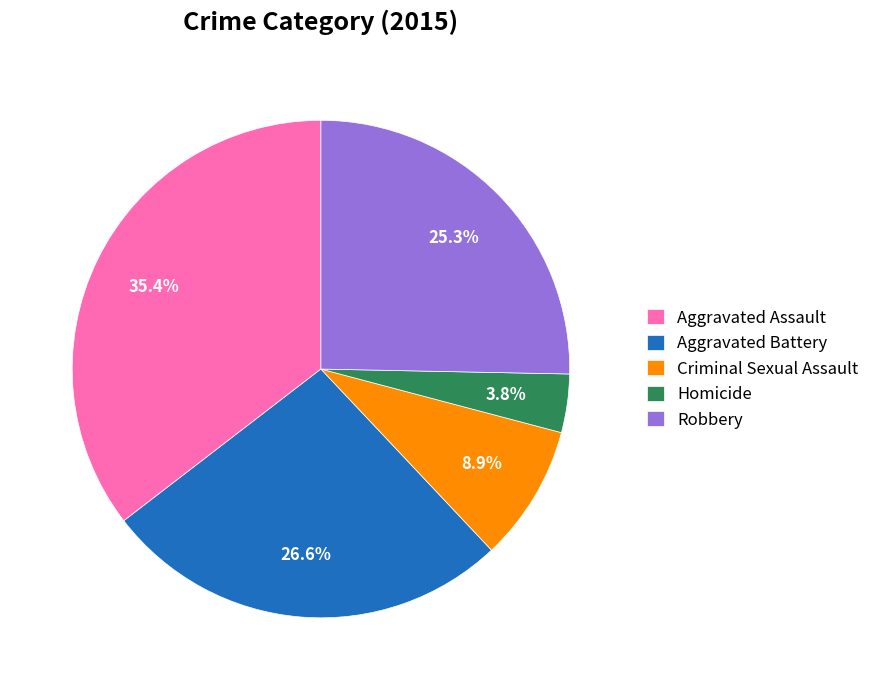

To the nearest percent, what is the difference between the largest and smallest slice percentages?

32%